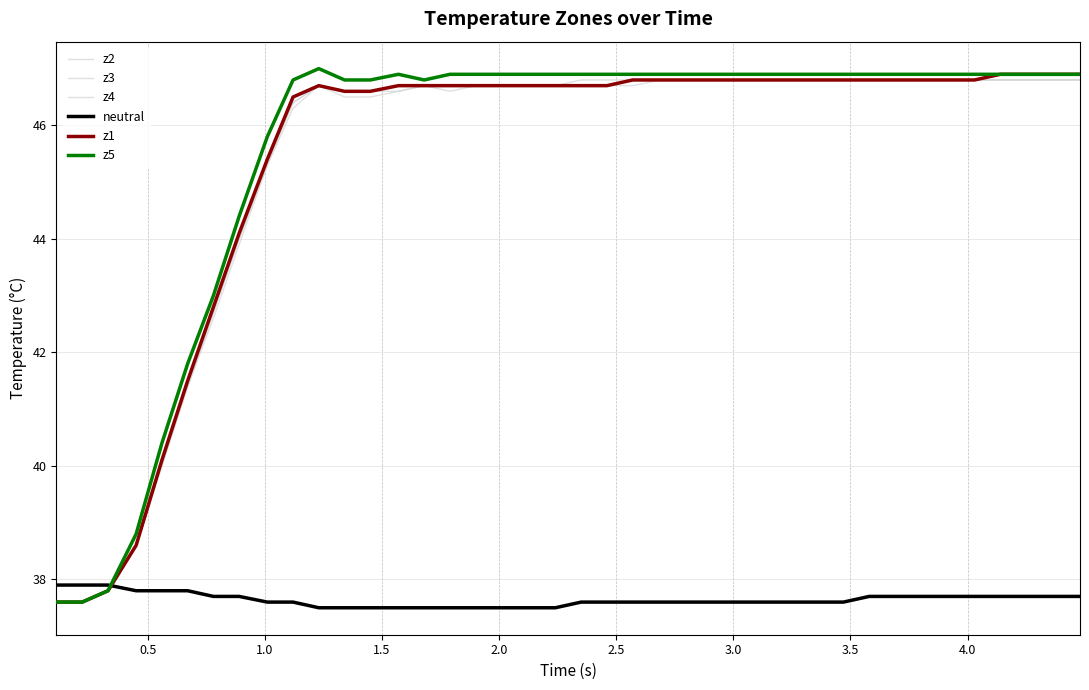

How many series are shown in this chart?

6